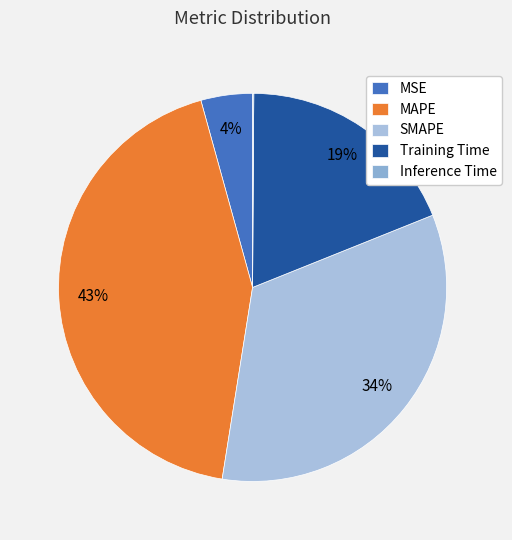

What is the change in value from MSE to Inference Time?

-0.1